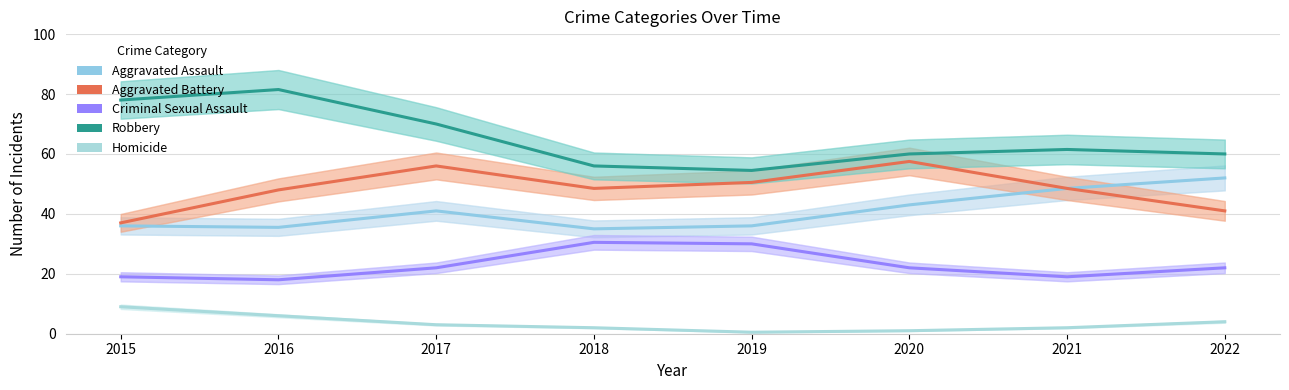

Which series changed the most between 2021 and 2022?

Aggravated Battery